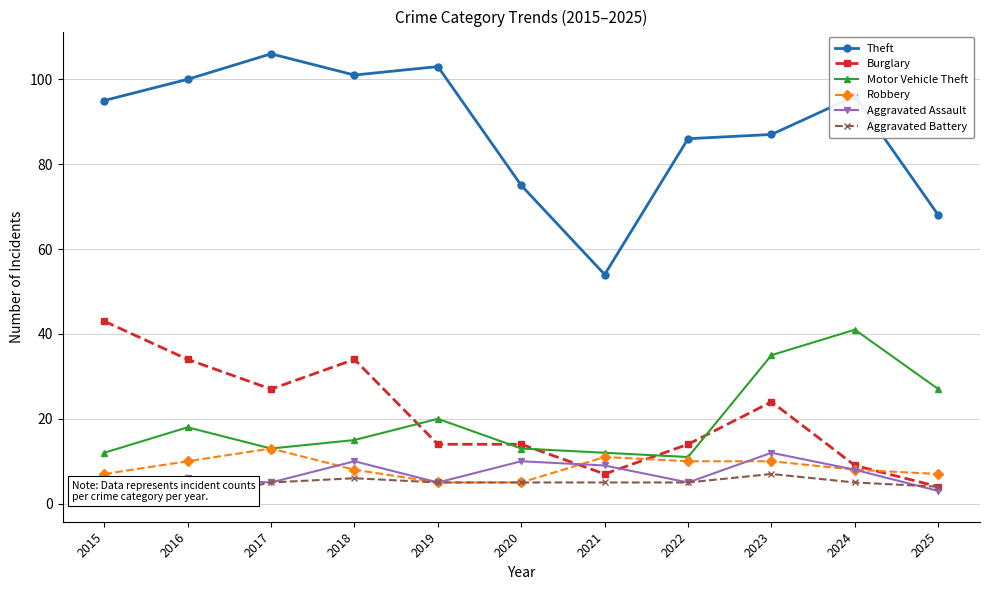

Where do Burglary and Motor Vehicle Theft first cross each other?

2018 and 2019